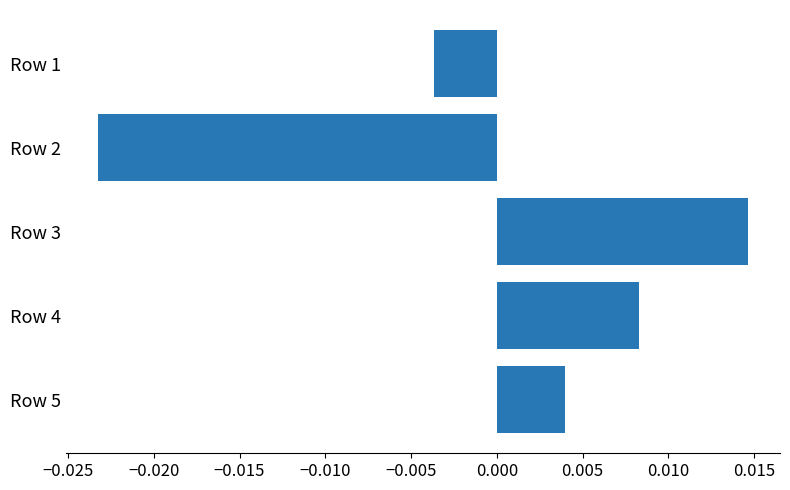

Rank the categories by value from lowest to highest.

Row 2, Row 1, Row 5, Row 4, Row 3